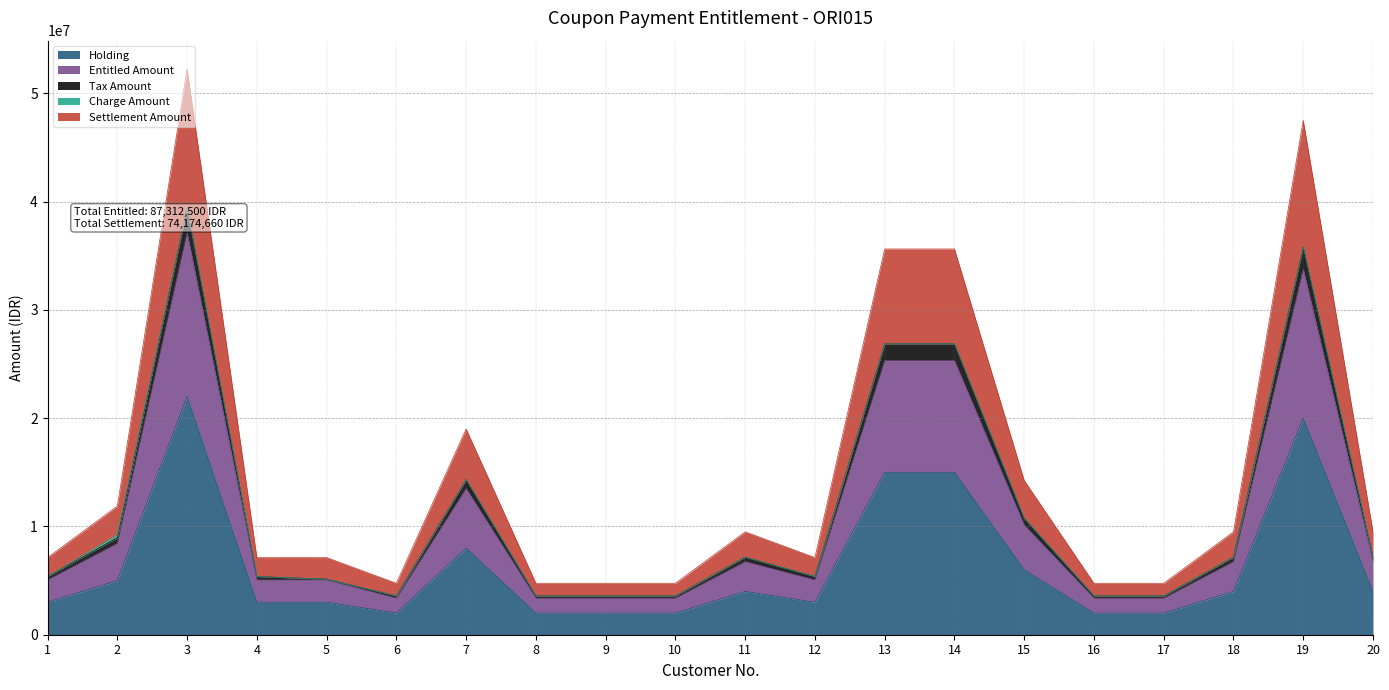

True or false: Tax Amount has more than 1 interior local peaks.

True